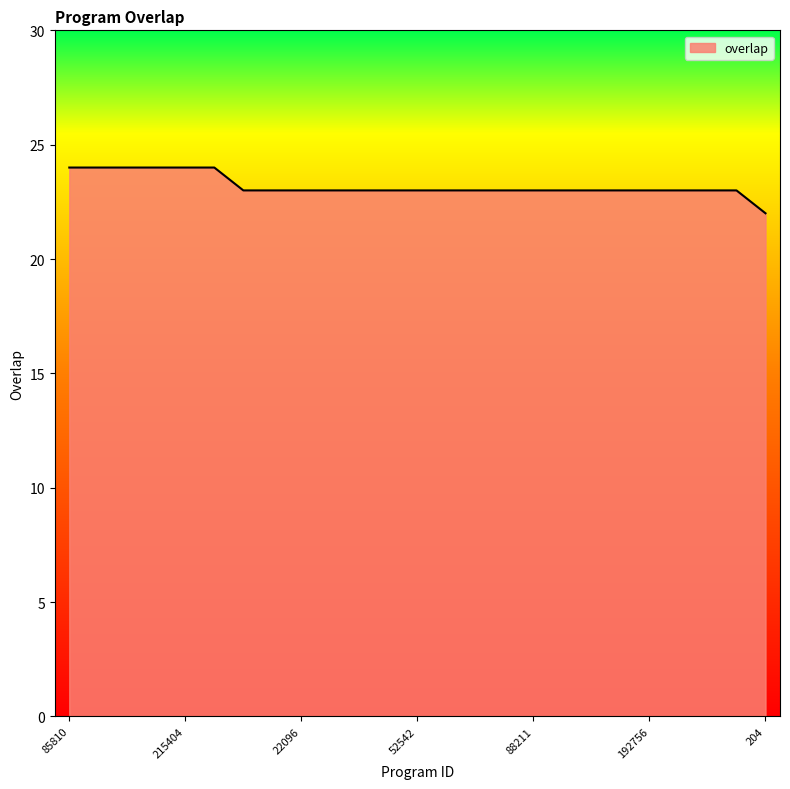

What is the greatest value displayed?

24